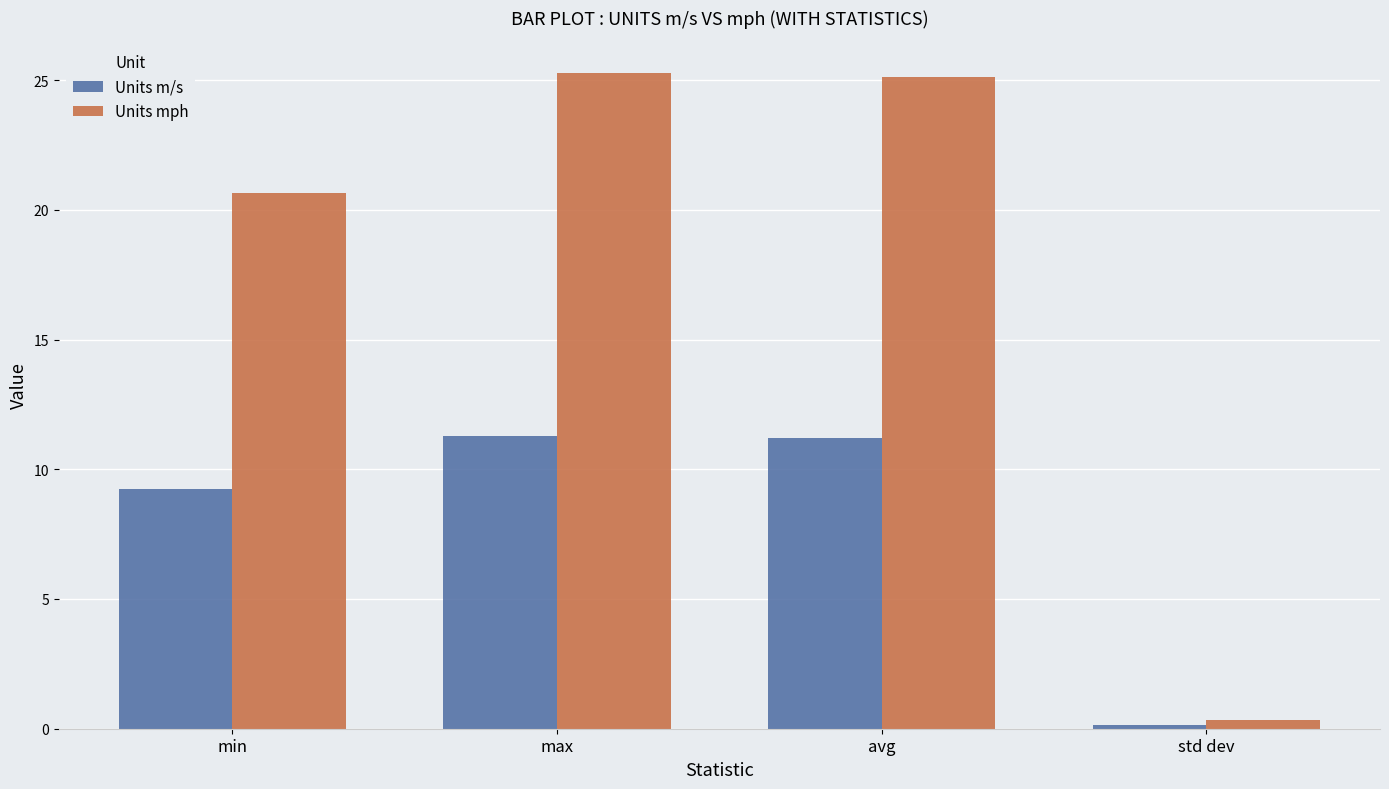

List the series in order of their overall mean, lowest first.

Units m/s, Units mph